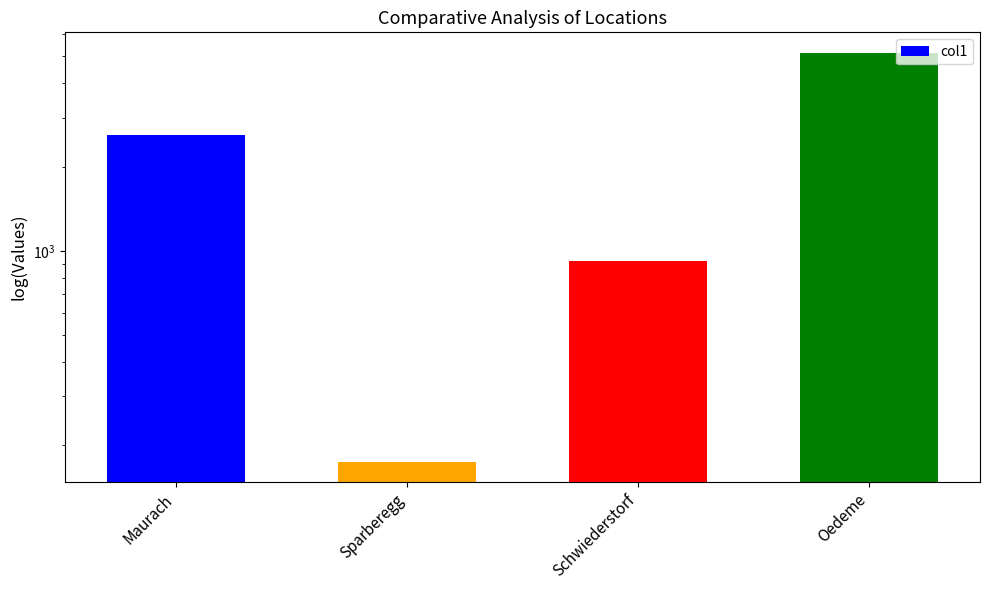

At which category does the chart reach its peak across all series?

Oedeme